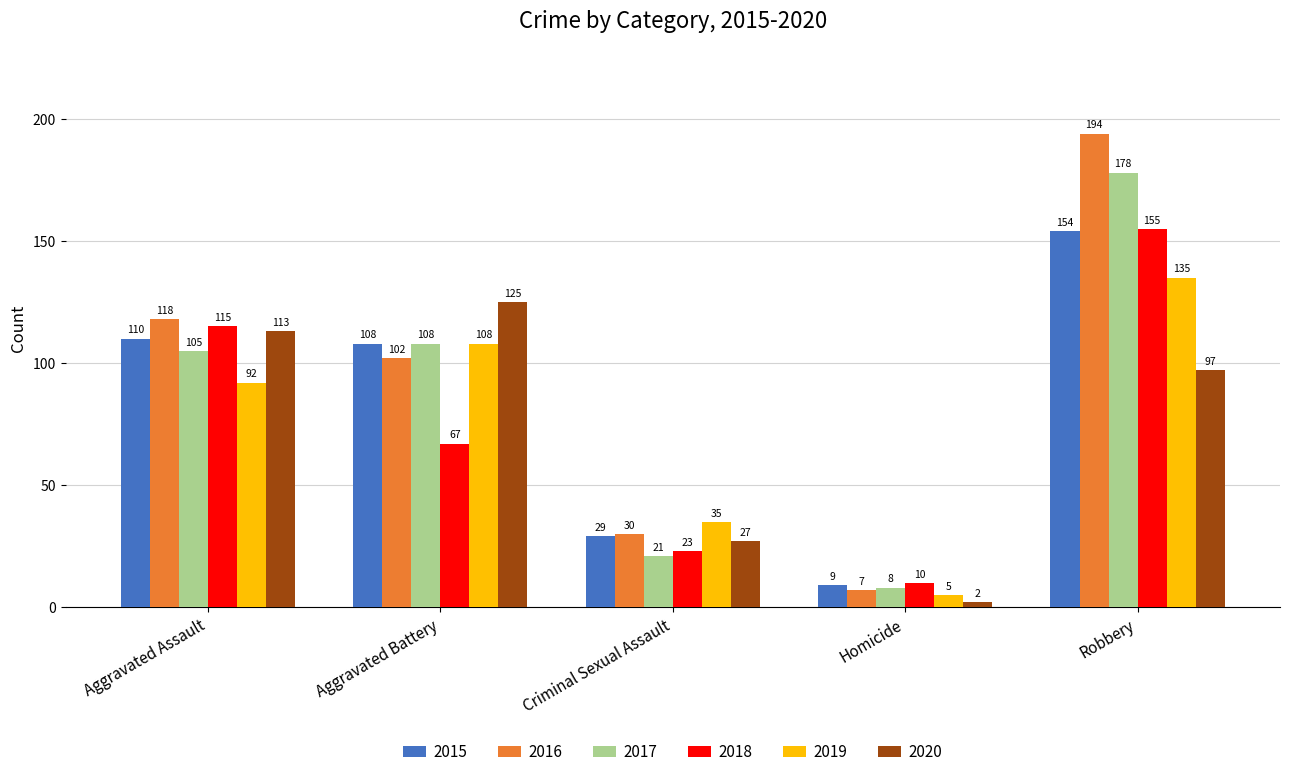

What is the difference between the 2019 values at Homicide and Aggravated Assault?

87